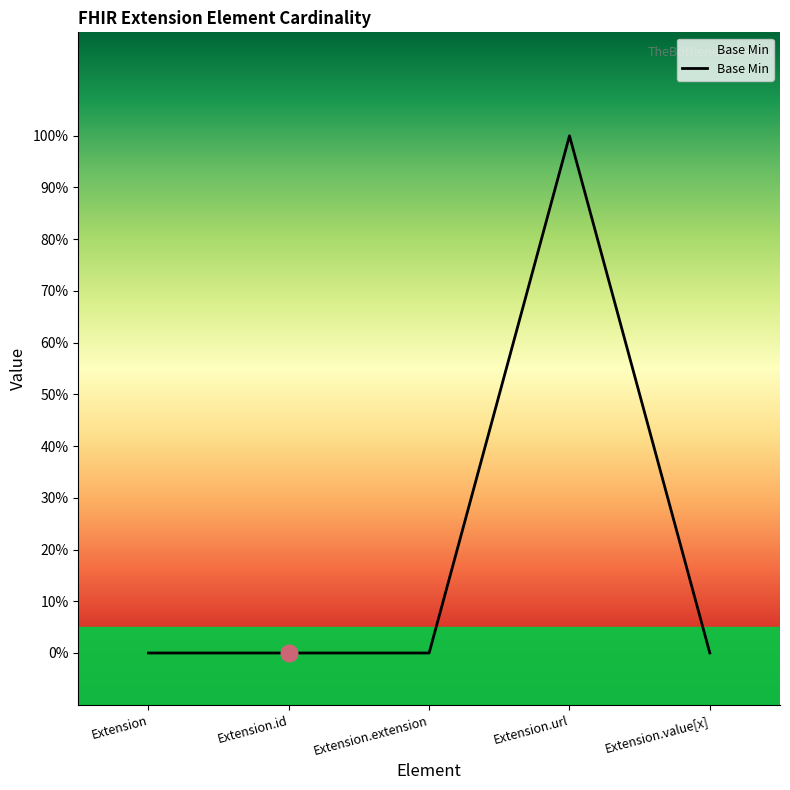

Is this an area chart (filled region under the line)?

Yes